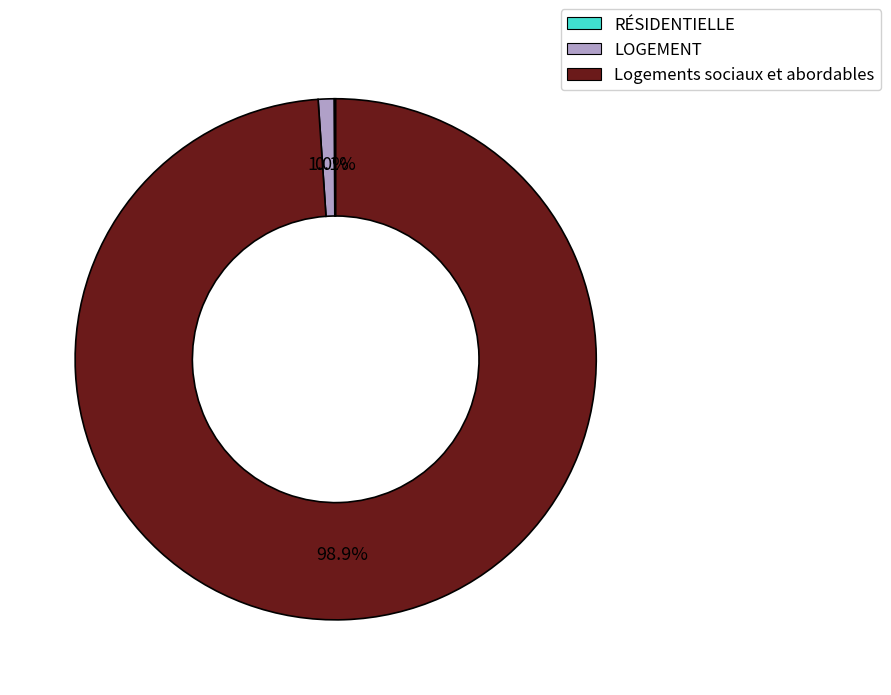

Which slice is the largest?

Logements sociaux et abordables